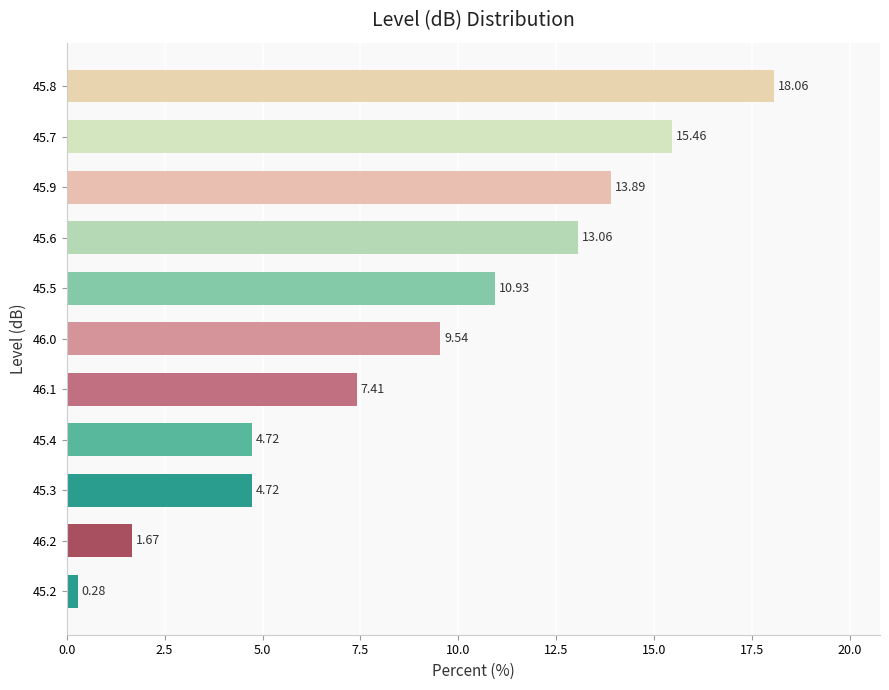

Which has a higher value, 45.2 or 45.9?

45.9